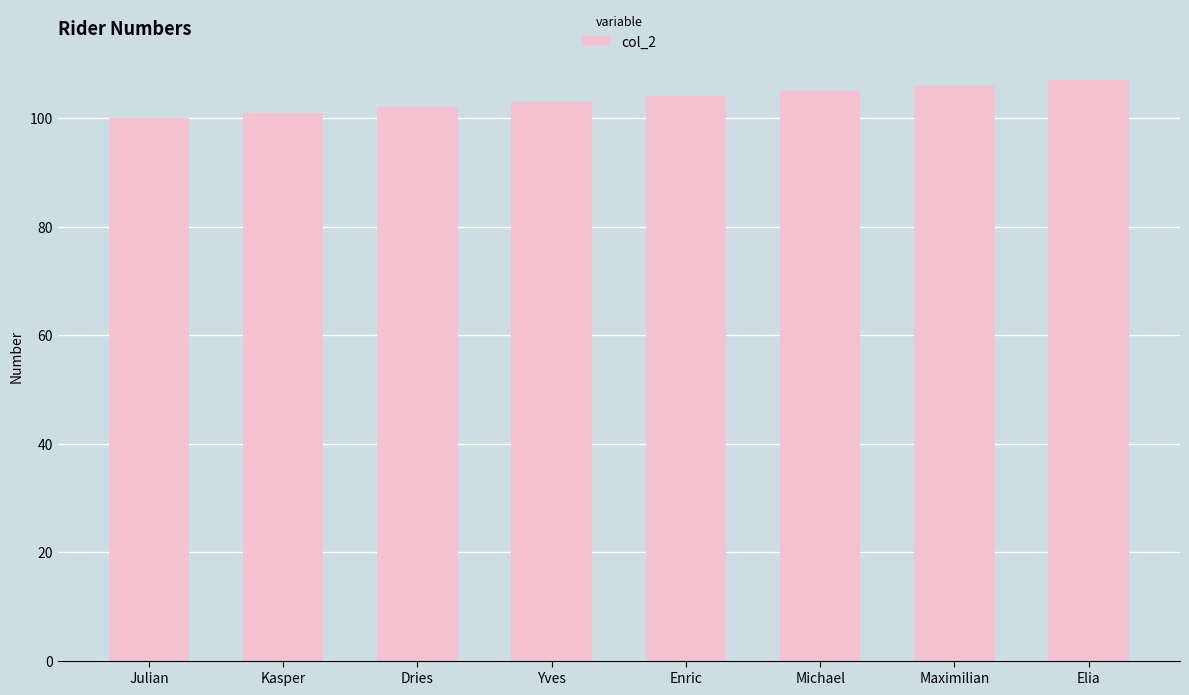

Rank the categories by value from highest to lowest.

Elia, Maximilian, Michael, Enric, Yves, Dries, Kasper, Julian